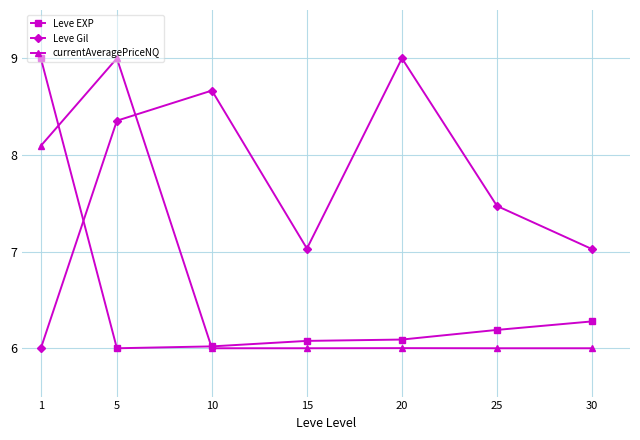

Between which two adjacent categories do currentAveragePriceNQ and Leve EXP first intersect?

1 and 5